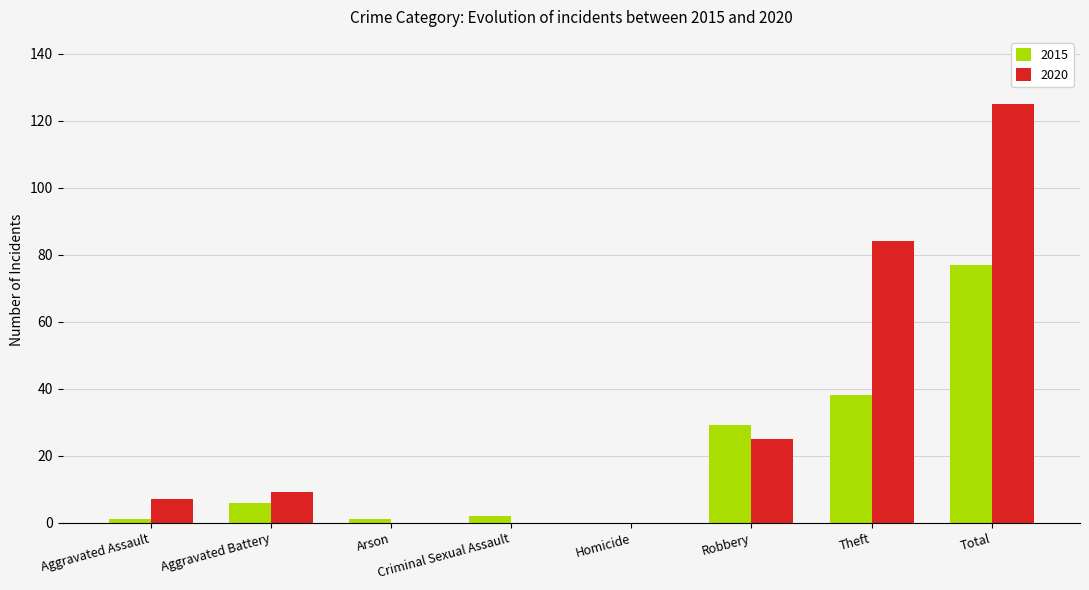

At which category is the sum across all series the highest?

Total